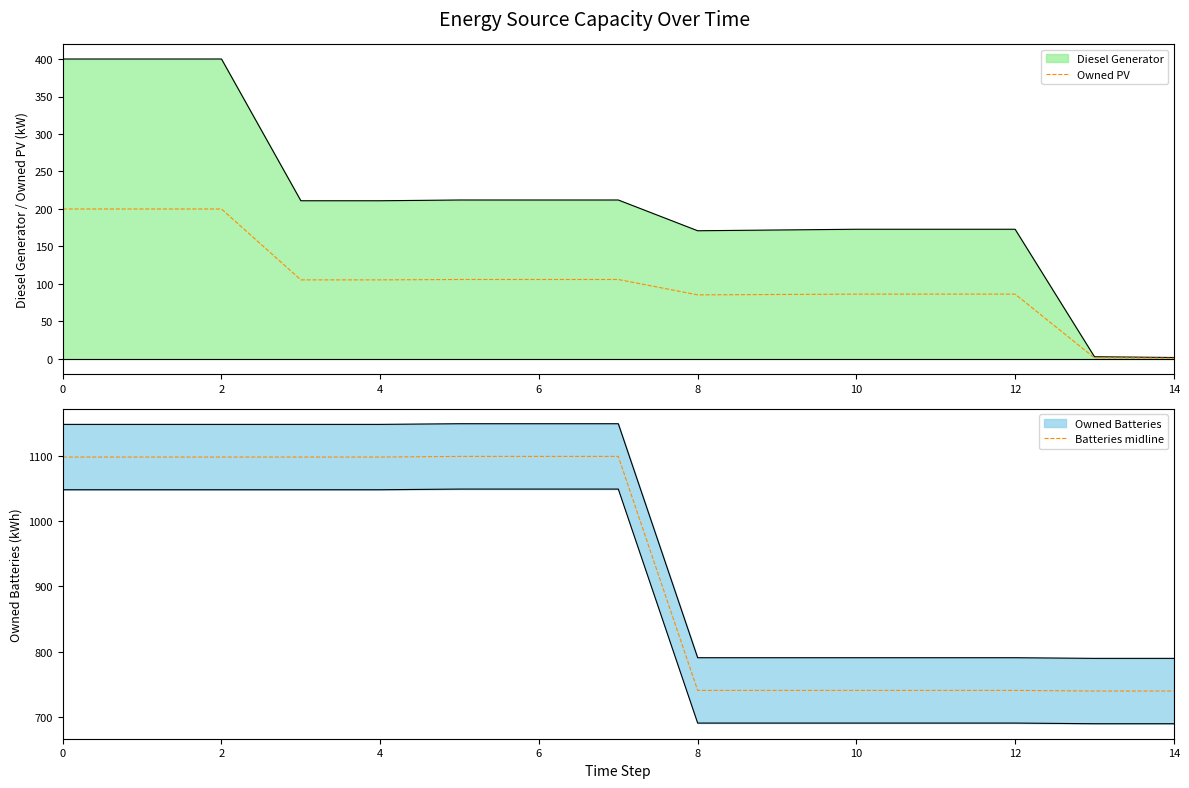

How many lines are shown in the chart?

2